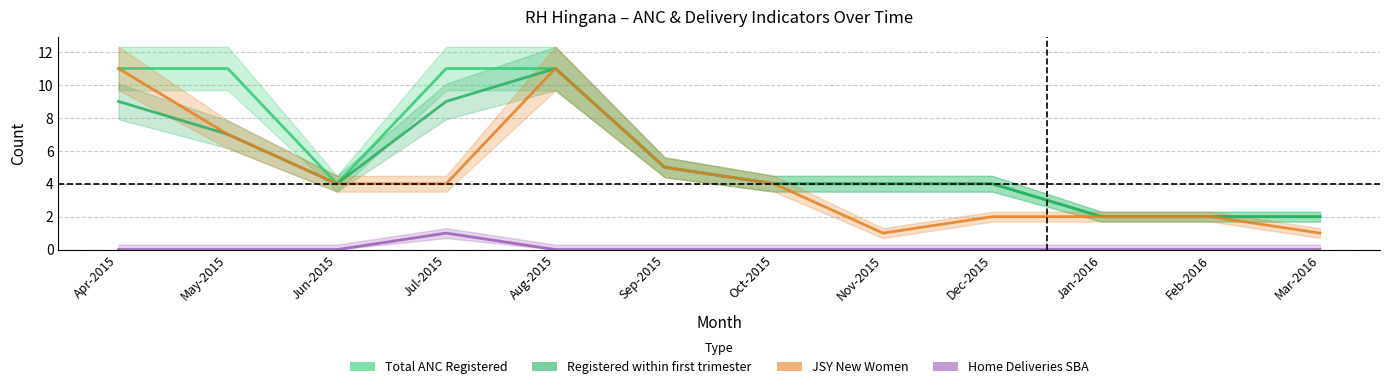

What is the sum of the JSY New Women values at May-2015 and Jul-2015?

11